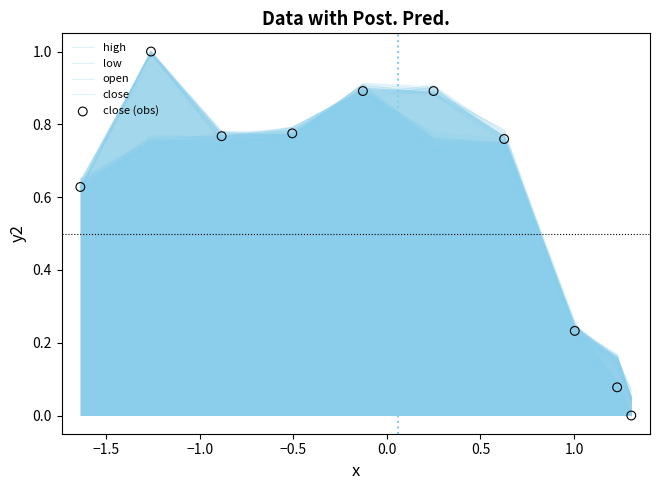

Which series has the widest spread of Y values?

close (obs)